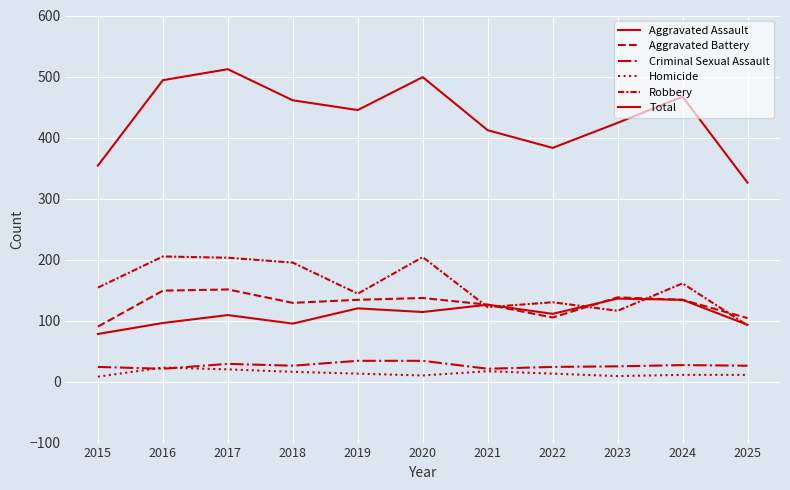

What is the average value of the Robbery series?

157